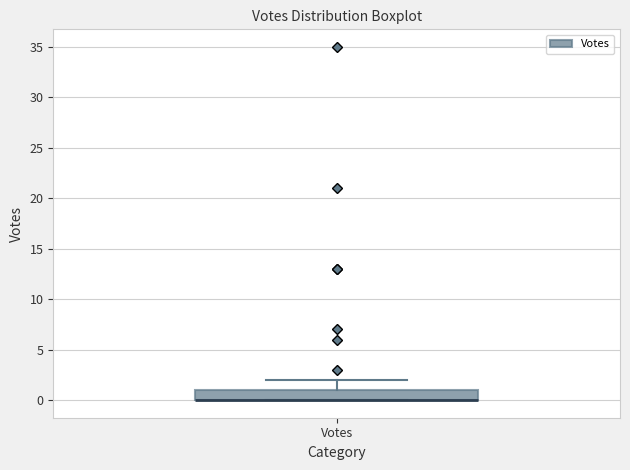

Where is the upper edge of the box for Votes on the y-axis? The values are not printed on the chart, so give them approximately, as read against the axis.

1